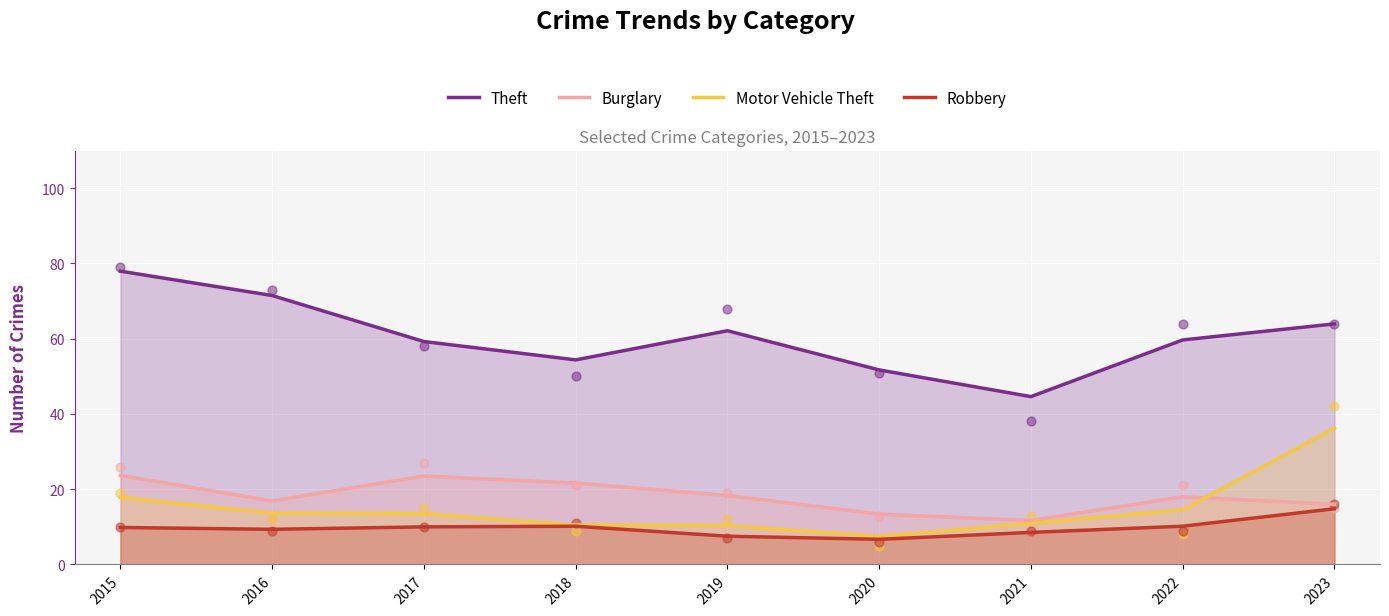

Which series has the widest spread of Y values?

Theft